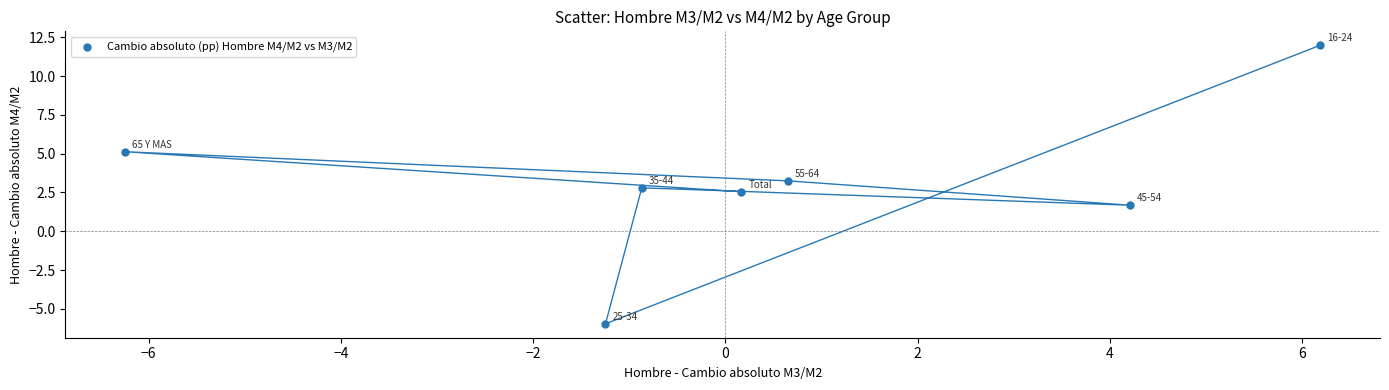

What is the average X value?

0.4